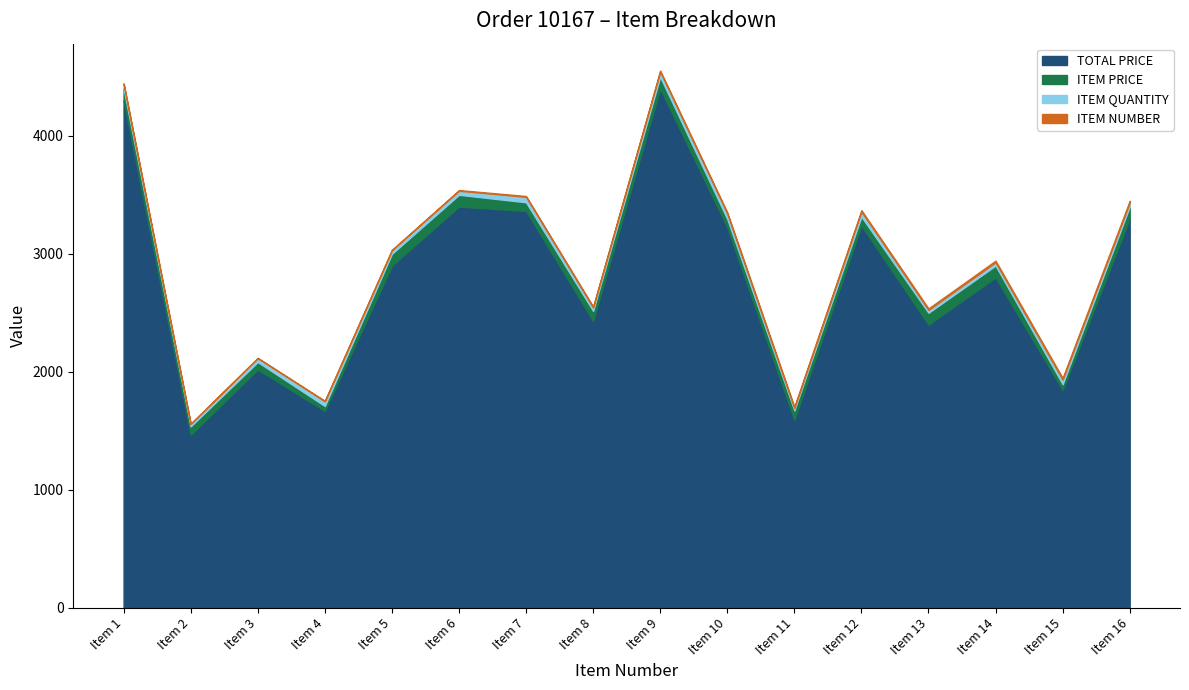

True or false: TOTAL PRICE and ITEM PRICE intersect in this chart.

False